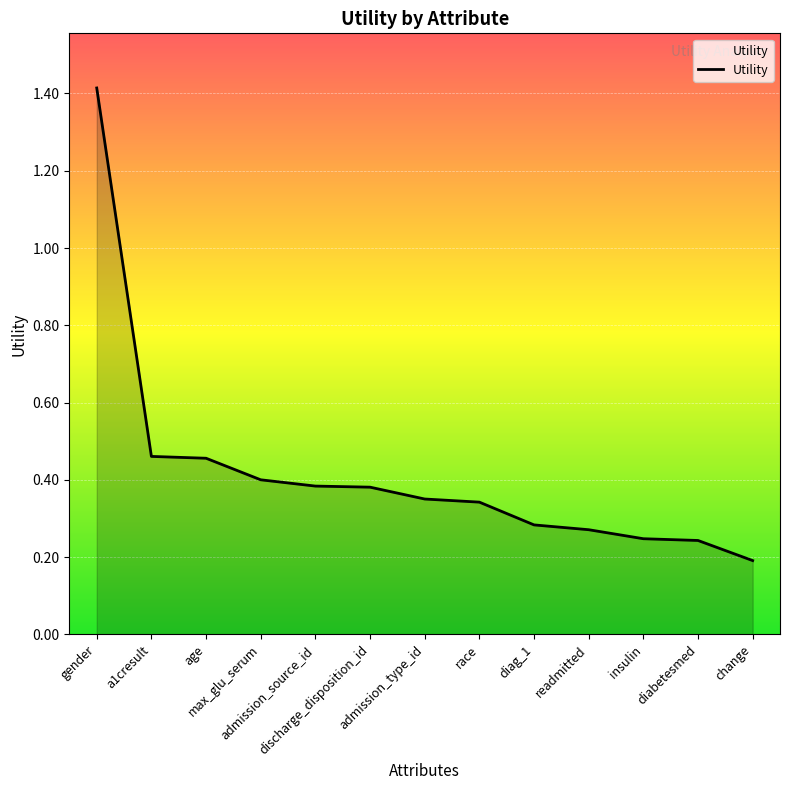

What is the change in value from age to insulin?

-0.2